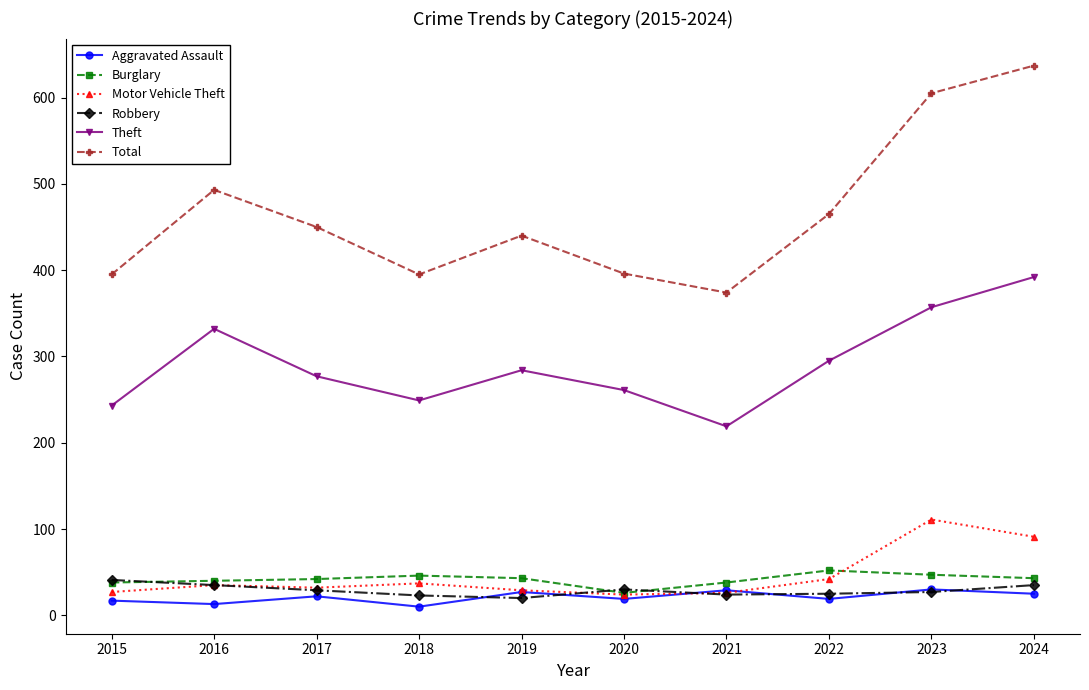

What is the value of the Aggravated Assault point at the 6th from the left?

19